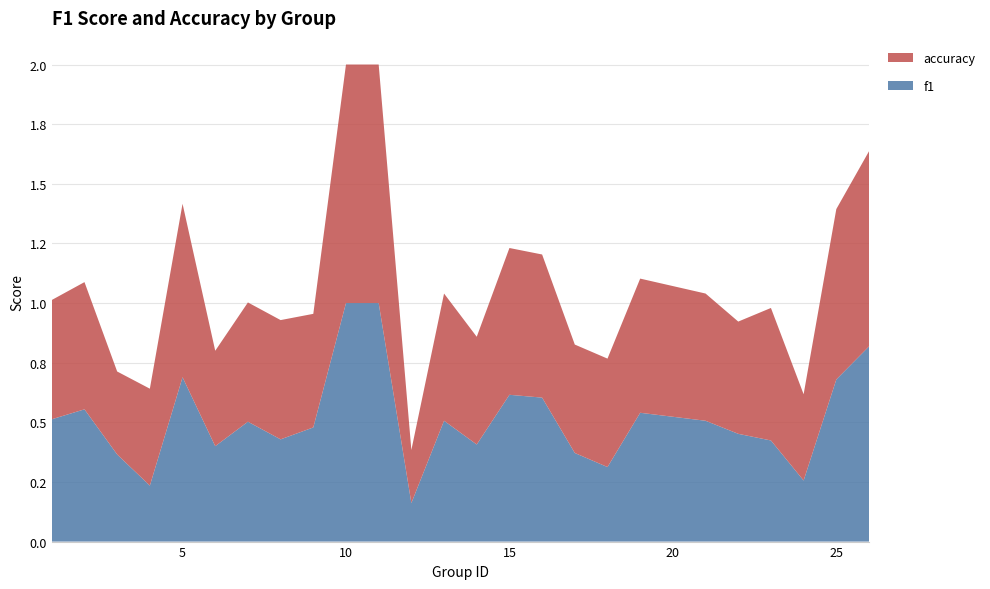

Reading left to right, transcribe all the data shown in this chart.

f1: 0.5	0.6	0.4	0.2	0.7	0.4	0.5	0.4	0.5	1.0	1.0	0.2	0.5	0.4	0.6	0.6	0.4	0.3	0.5	0.5	0.5	0.4	0.3	0.7	0.8
accuracy: 0.5	0.5	0.3	0.4	0.7	0.4	0.5	0.5	0.5	1.0	1.0	0.2	0.5	0.5	0.6	0.6	0.5	0.5	0.6	0.5	0.5	0.6	0.4	0.7	0.8